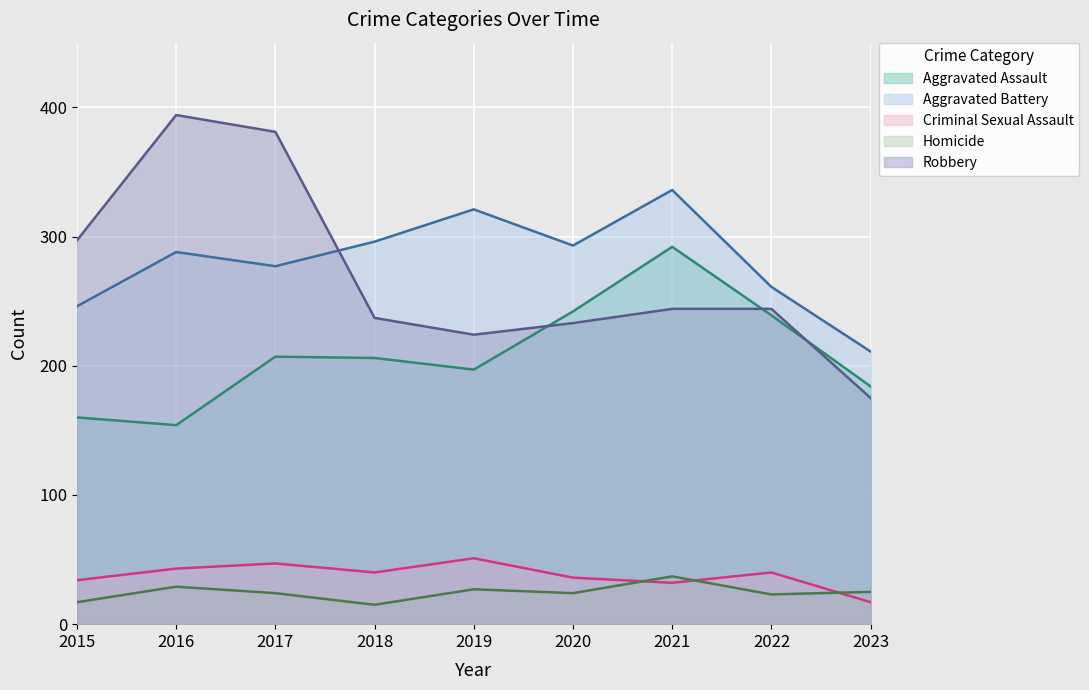

At which category does Criminal Sexual Assault reach its first local peak?

2017